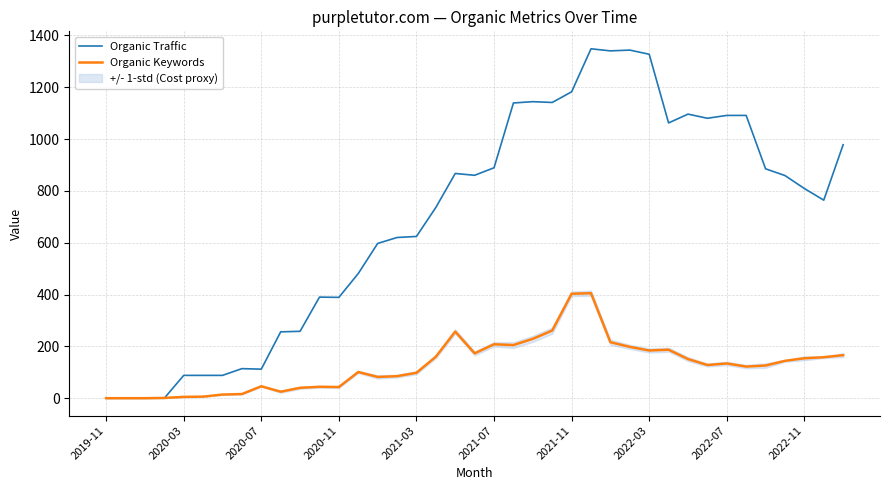

How many values in the Organic Traffic series are below 809?

19